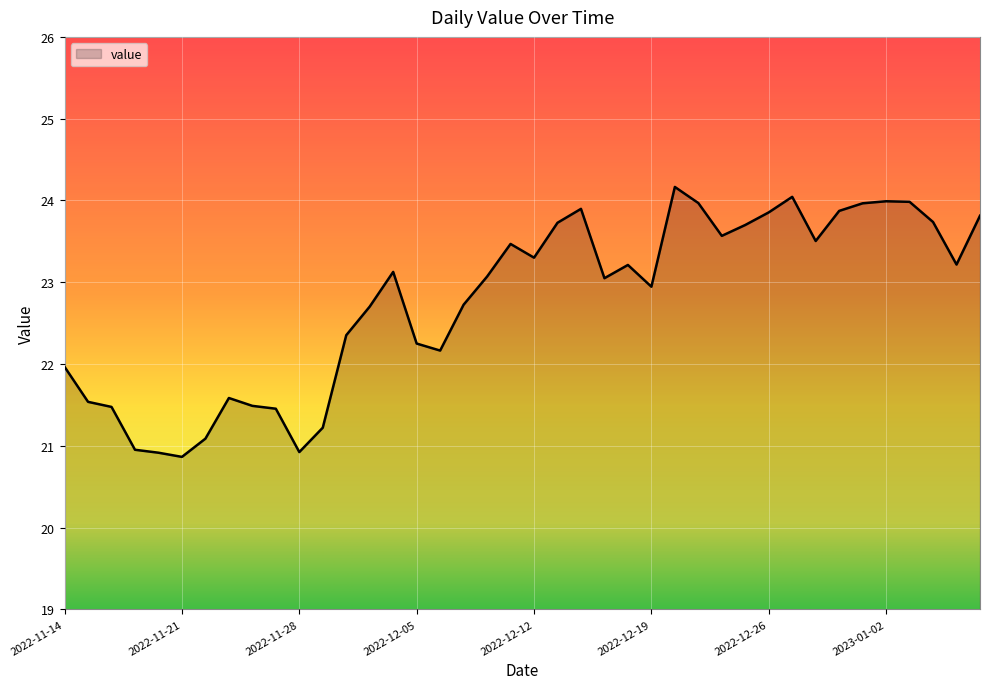

What is the minimum value shown in the chart?

20.9